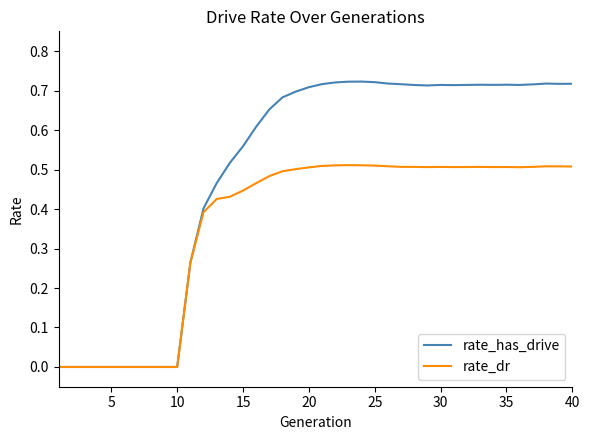

Rank the series by their maximum value, from lowest to highest.

rate_dr, rate_has_drive